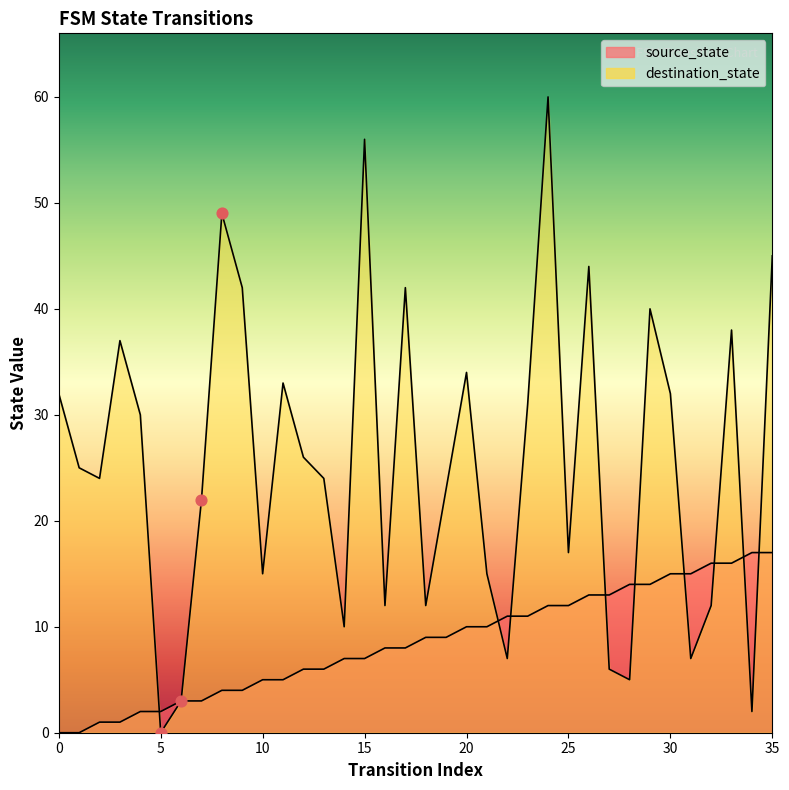

At which category is the sum across all series the highest?

24